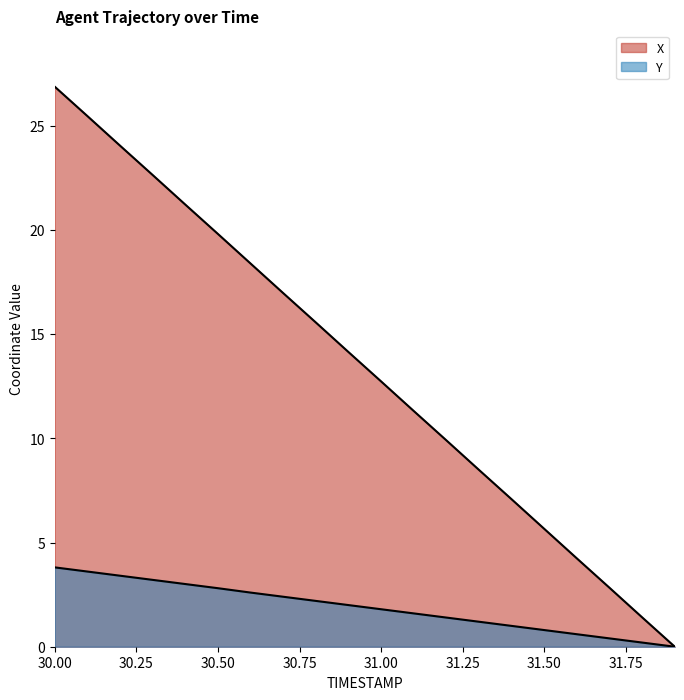

What is the maximum value shown in the chart?

26.9